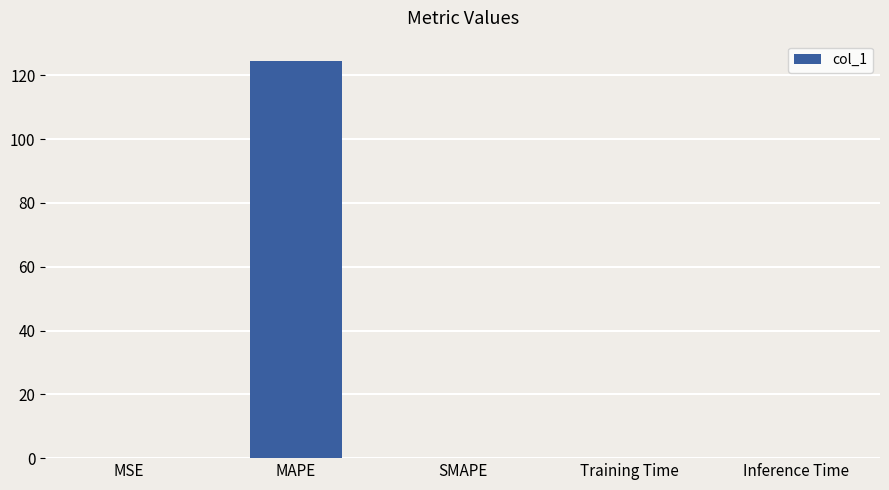

The value at MAPE is 124.6. True or false?

True